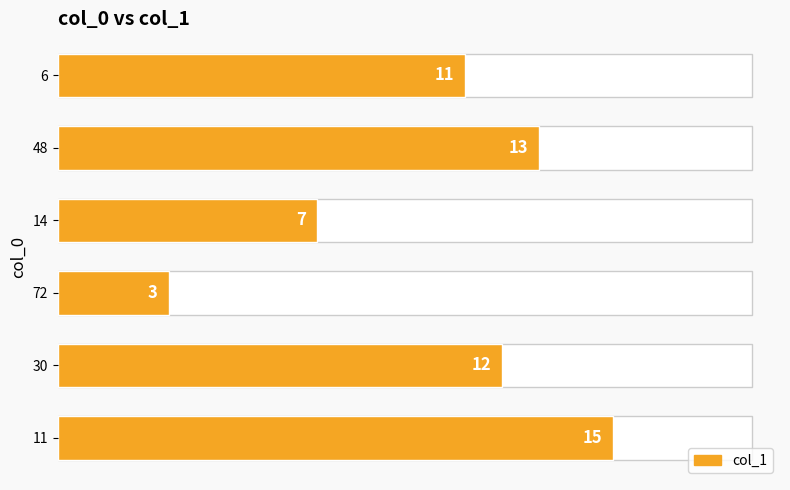

Rank the categories by value from lowest to highest.

72, 14, 6, 30, 48, 11